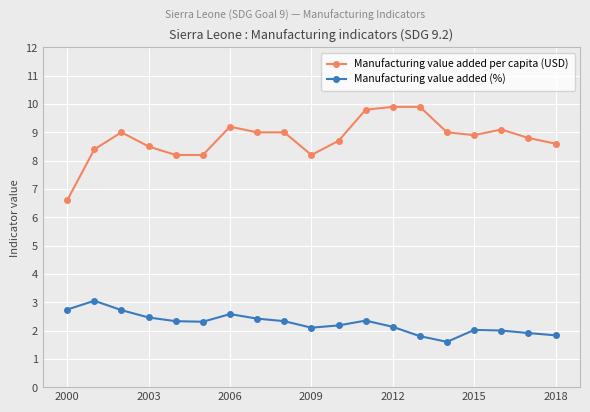

List the series in order of their overall mean, highest first.

Manufacturing value added per capita (USD), Manufacturing value added (%)